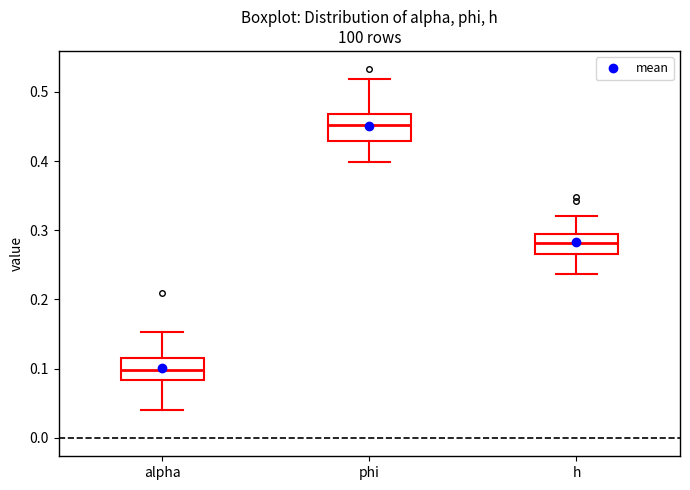

Reading left to right, transcribe this box plot: for each box, give where its median line is, the range the box spans, and where its two whiskers end, as read against the y-axis. The values are not printed on the chart, so give them approximately, as read against the axis.

alpha: median 0.10, box 0.08 to 0.11, whiskers 0.04 to 0.15
phi: median 0.45, box 0.43 to 0.47, whiskers 0.40 to 0.52
h: median 0.28, box 0.27 to 0.29, whiskers 0.24 to 0.32